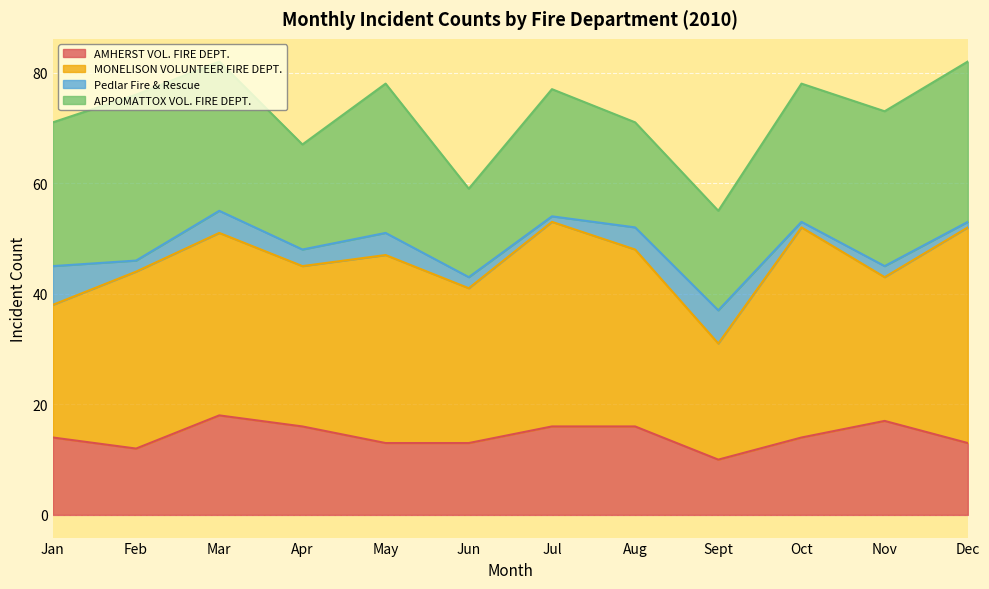

The MONELISON VOLUNTEER FIRE DEPT. series shows 32 at Aug. True or false?

True